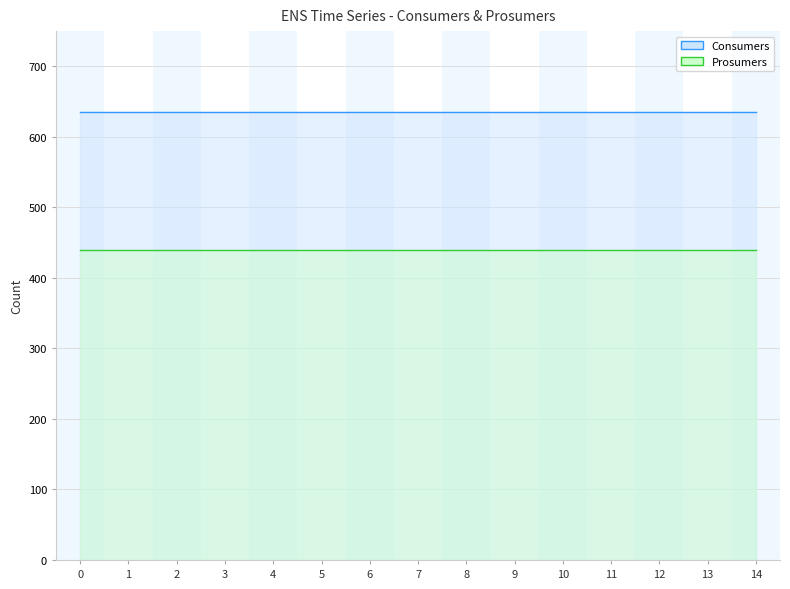

Rank the series by their average value, from lowest to highest.

Prosumers, Consumers